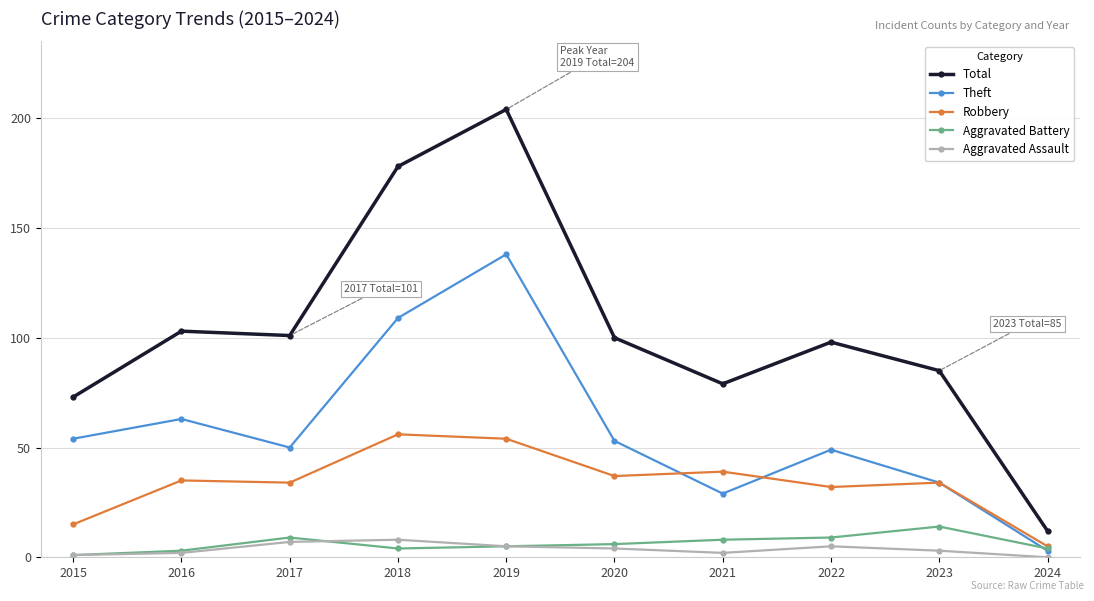

Which series changed the most between 2019 and 2023?

Total